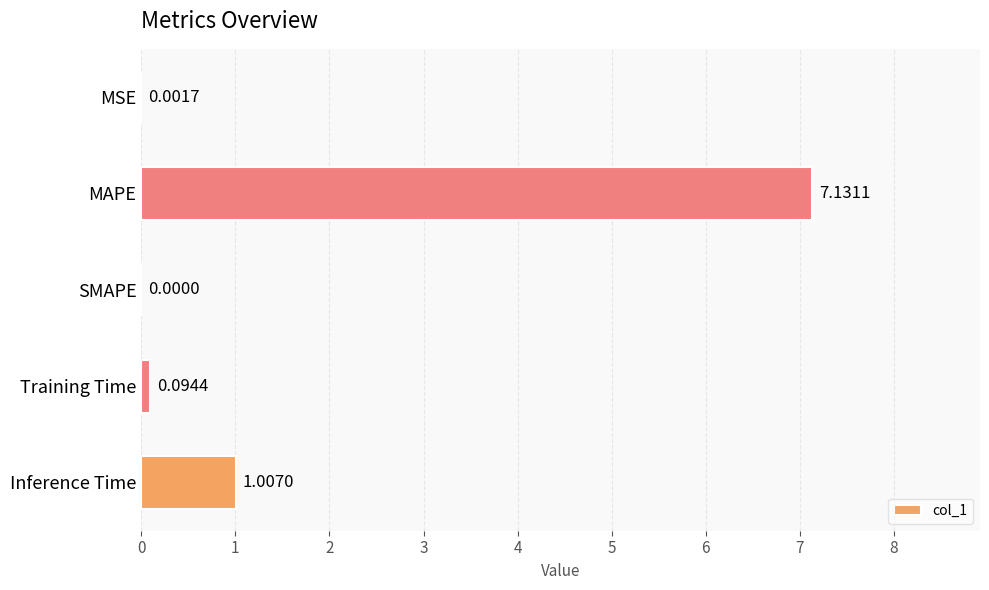

What is the change in value from MAPE to SMAPE?

-7.1